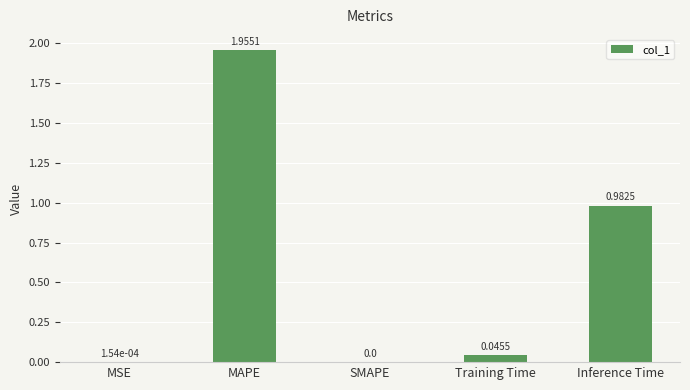

What is the sum of all values?

3.0